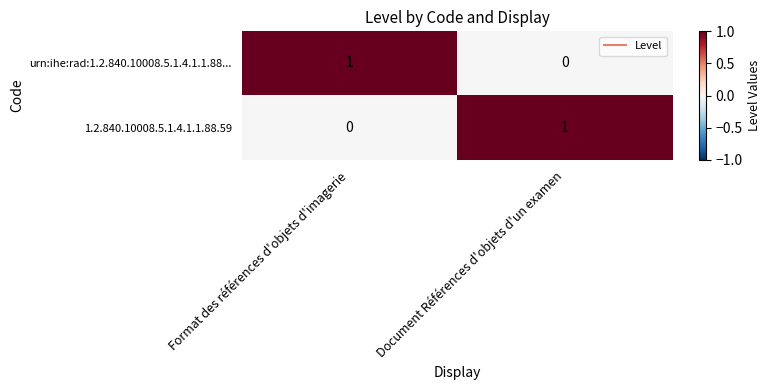

Reading left to right, transcribe all the data shown in this chart.

urn:ihe:rad:1.2.840.10008.5.1.4.1.1.88...: Format des références d'objets d'imagerie=1	Document Références d'objets d'un examen=0
1.2.840.10008.5.1.4.1.1.88.59: Format des références d'objets d'imagerie=0	Document Références d'objets d'un examen=1